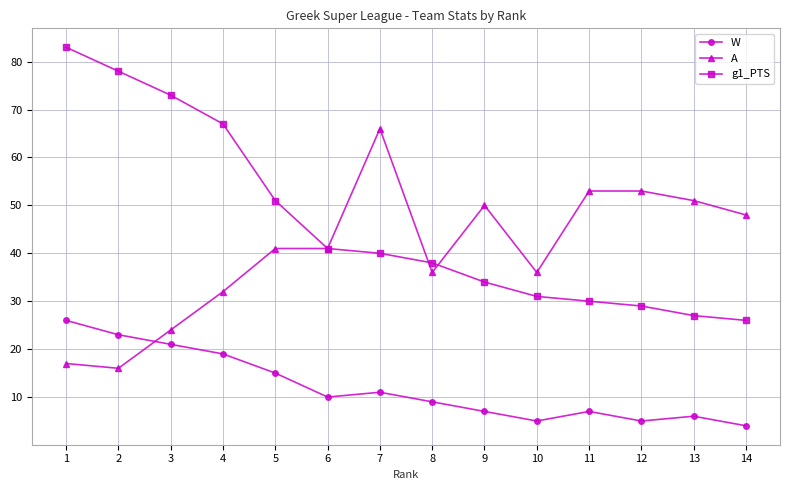

What is the minimum value shown in the chart?

4